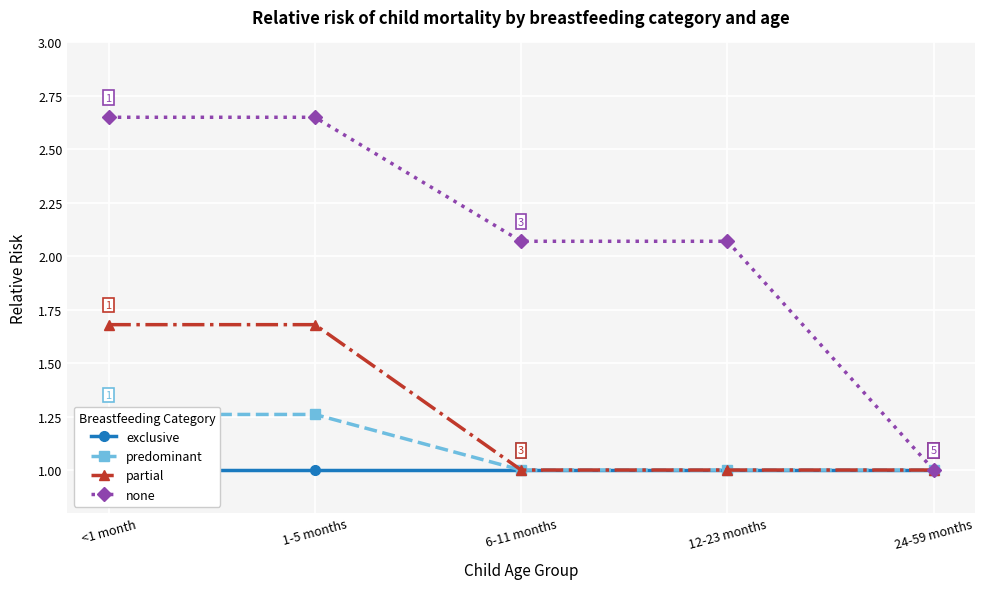

Reading left to right, what are all the values shown in this chart?

exclusive: <1 month=1.0	1-5 months=1.0	6-11 months=1.0	12-23 months=1.0	24-59 months=1.0
predominant: <1 month=1.3	1-5 months=1.3	6-11 months=1.0	12-23 months=1.0	24-59 months=1.0
partial: <1 month=1.7	1-5 months=1.7	6-11 months=1.0	12-23 months=1.0	24-59 months=1.0
none: <1 month=2.6	1-5 months=2.6	6-11 months=2.1	12-23 months=2.1	24-59 months=1.0